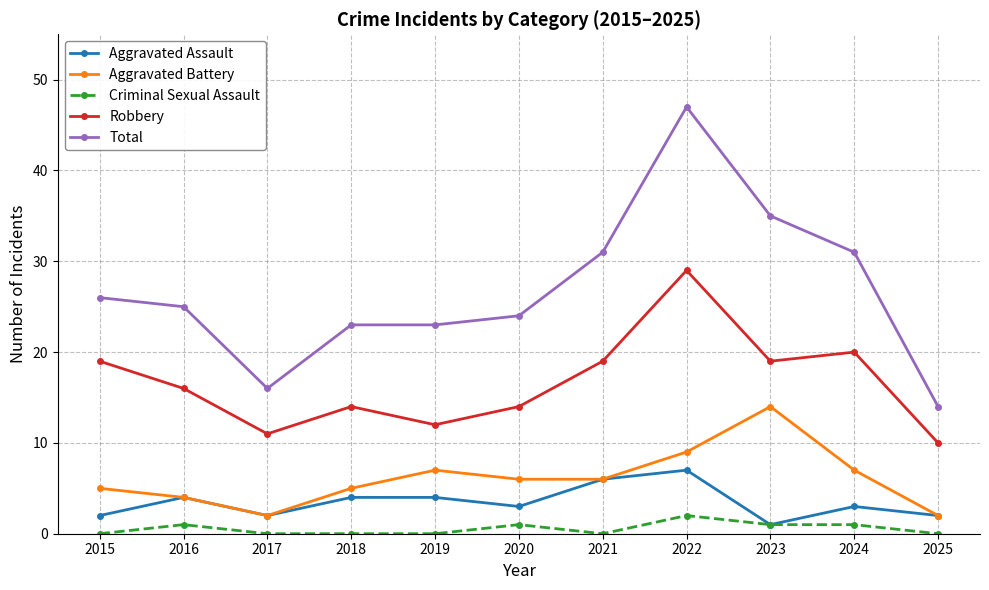

What is the greatest value displayed?

47